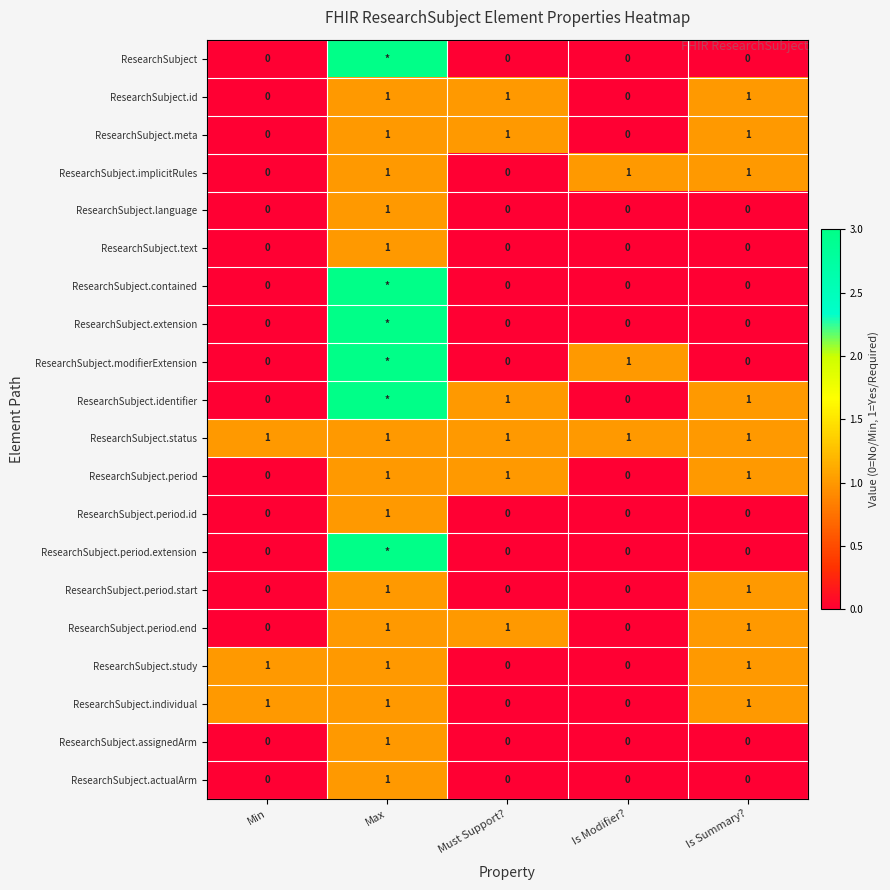

What is the sum of all ResearchSubject.meta values?

3